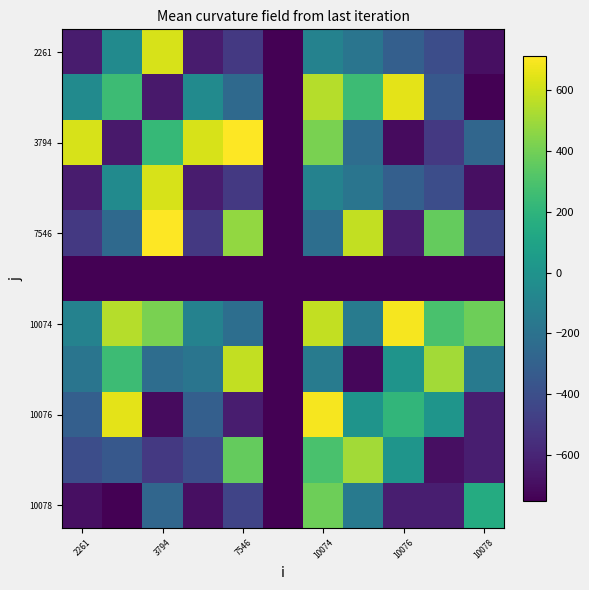

What is the maximum value shown in the chart?

710